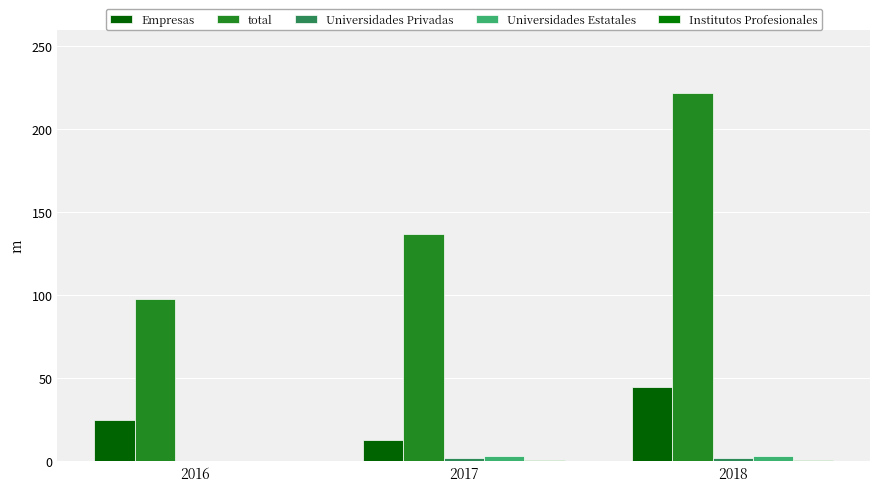

Which series has the largest total across all categories?

total